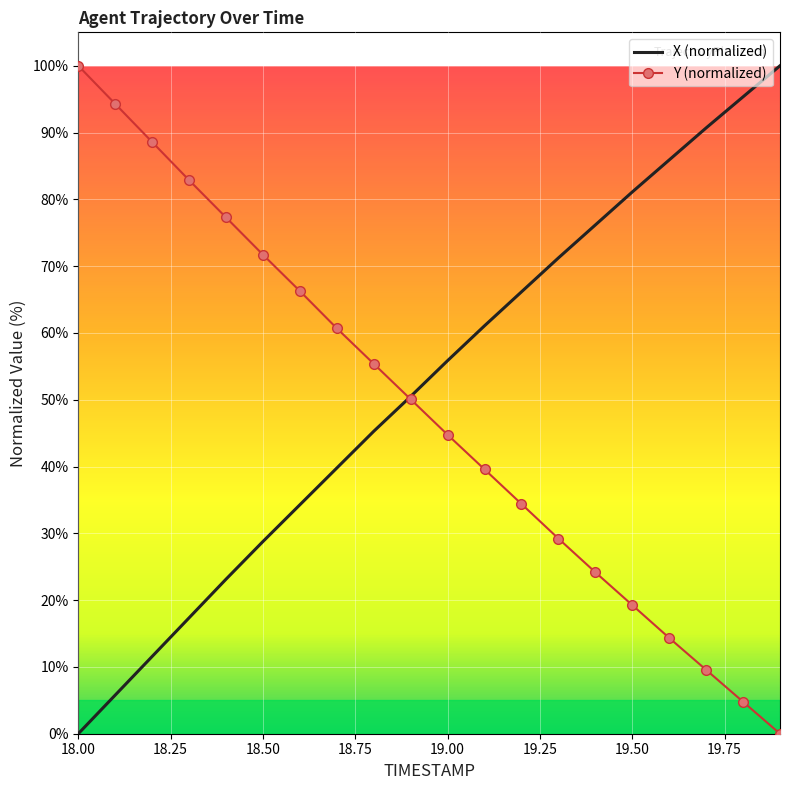

What are all the series names shown in the legend?

X (normalized), Y (normalized)